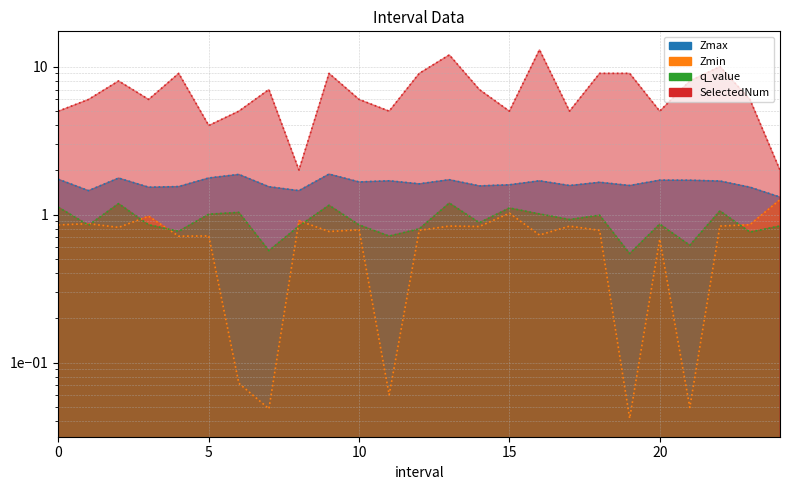

Count the number of categories in the chart.

25